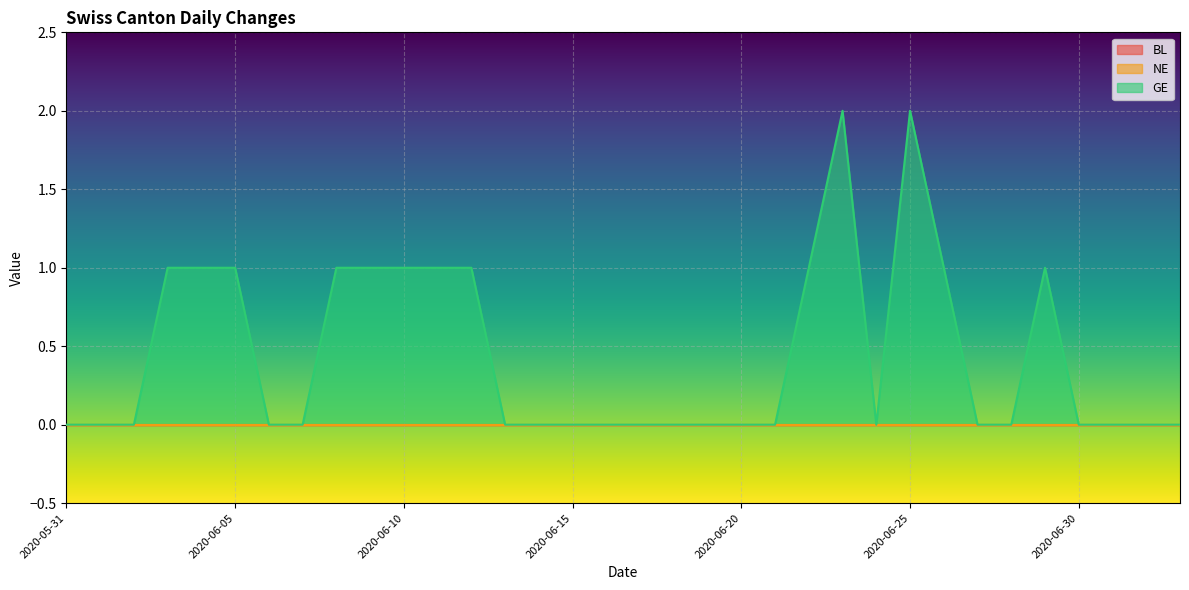

Where is NE nearest to the value 0?

2020-05-31